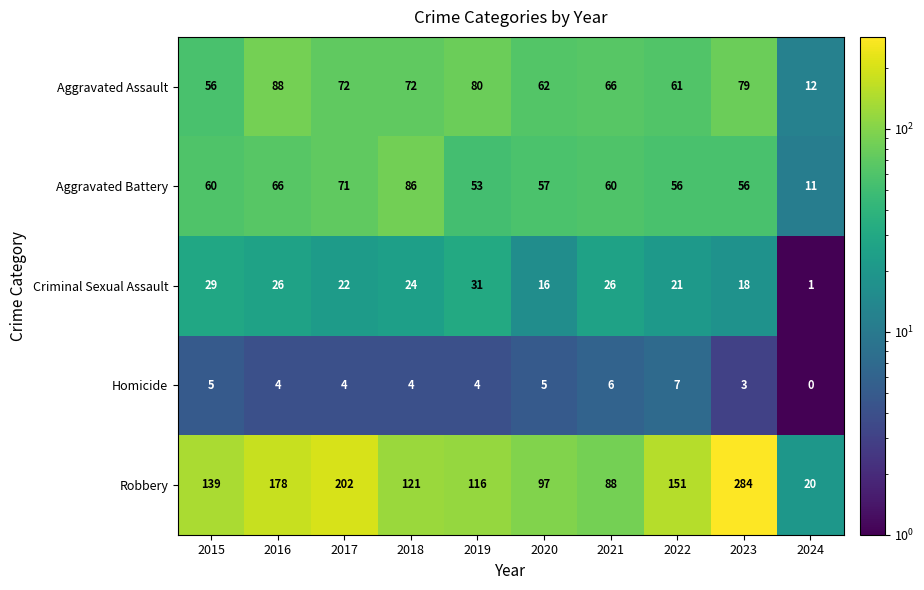

What is the smallest value displayed?

0